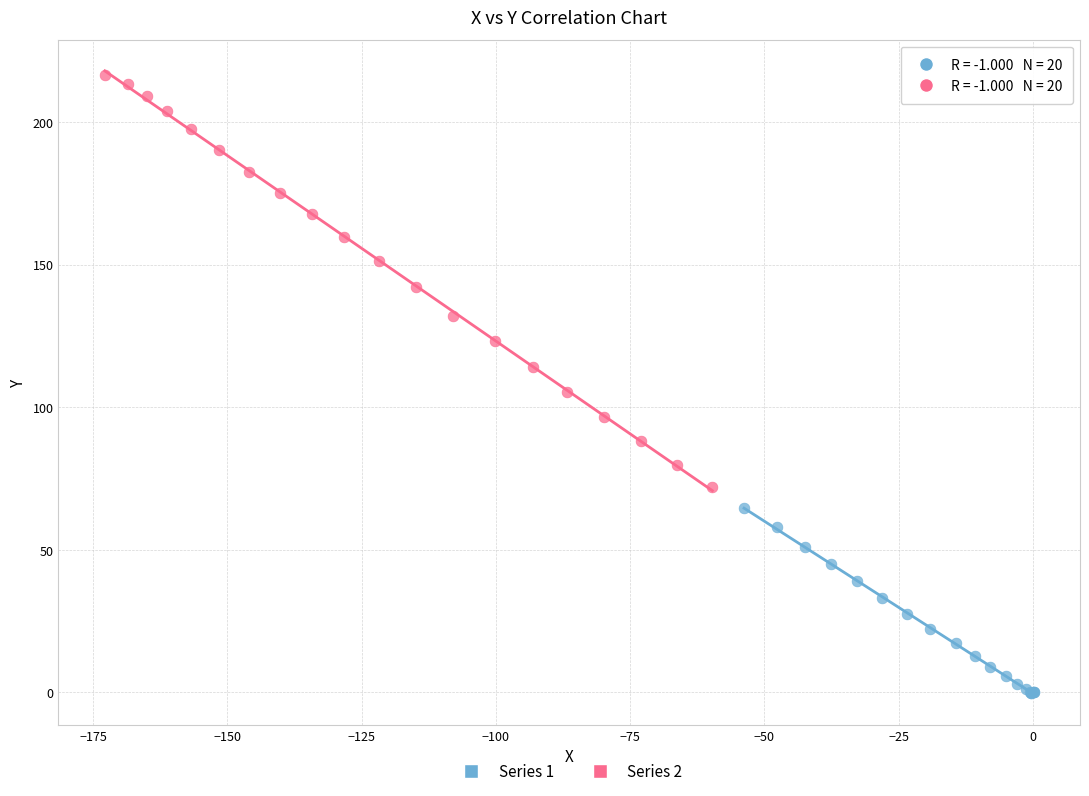

Which series reaches the minimum Y coordinate?

Series 1